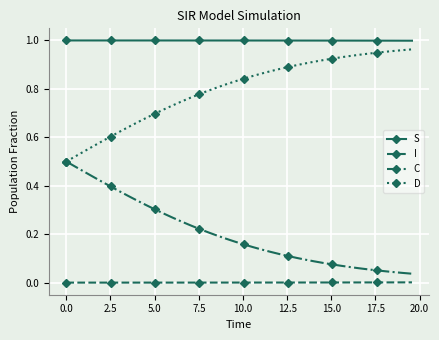

True or false: C and S intersect in this chart.

False